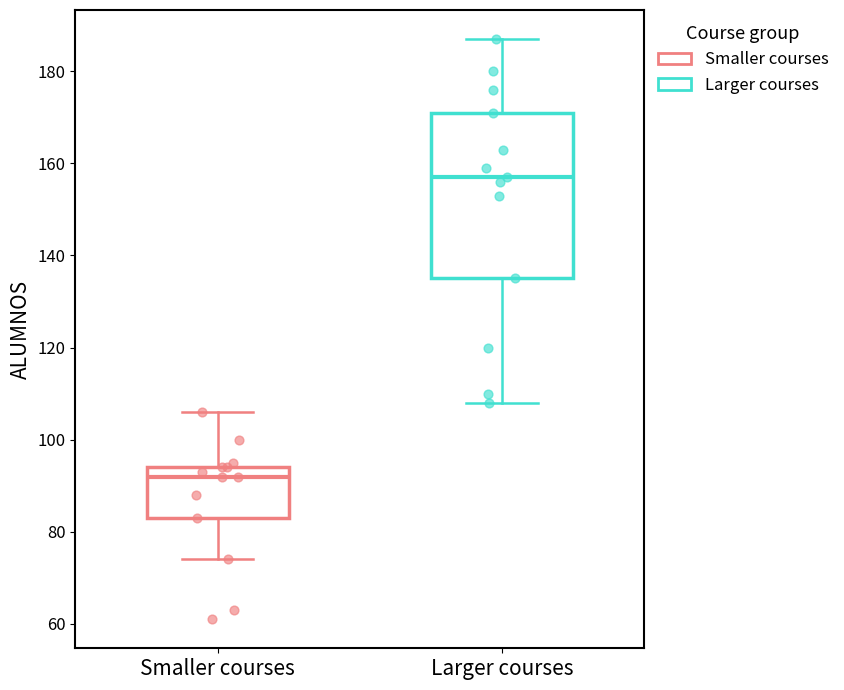

Comparing the boxes themselves (not the whiskers), which one is the tallest?

Larger courses